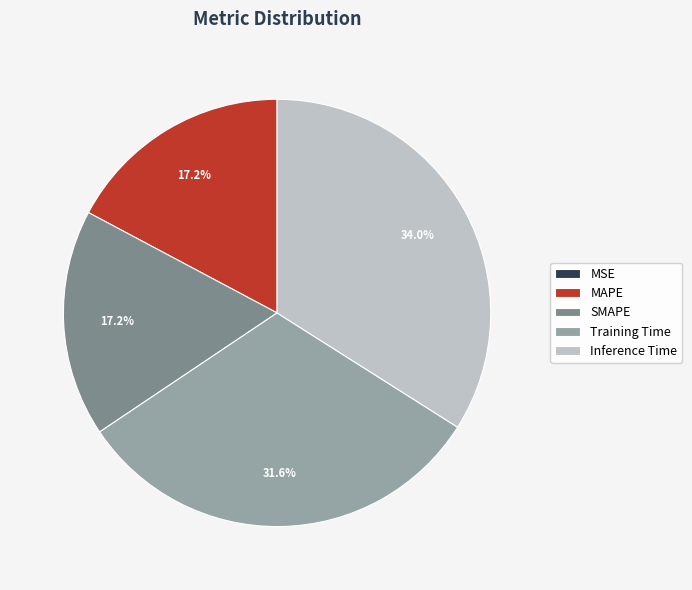

Do SMAPE and MAPE together represent more than half of the pie?

No